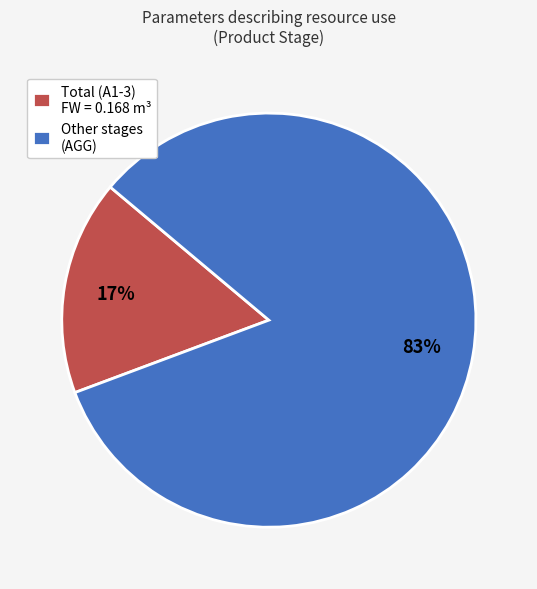

Is it true that Other stages (AGG) is 95% of the pie?

False